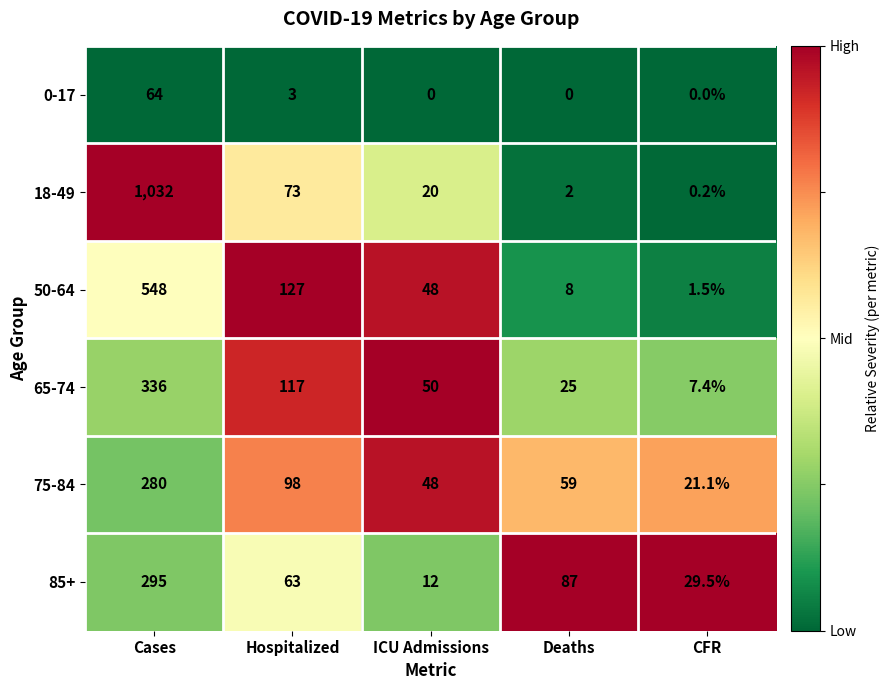

Reading right to left, transcribe all the data shown in this chart.

0-17: 0.0	0.0	0.0	3.0	64.0
18-49: 0.2	2.0	20.0	73.0	1032.0
50-64: 1.5	8.0	48.0	127.0	548.0
65-74: 7.4	25.0	50.0	117.0	336.0
75-84: 21.1	59.0	48.0	98.0	280.0
85+: 29.5	87.0	12.0	63.0	295.0